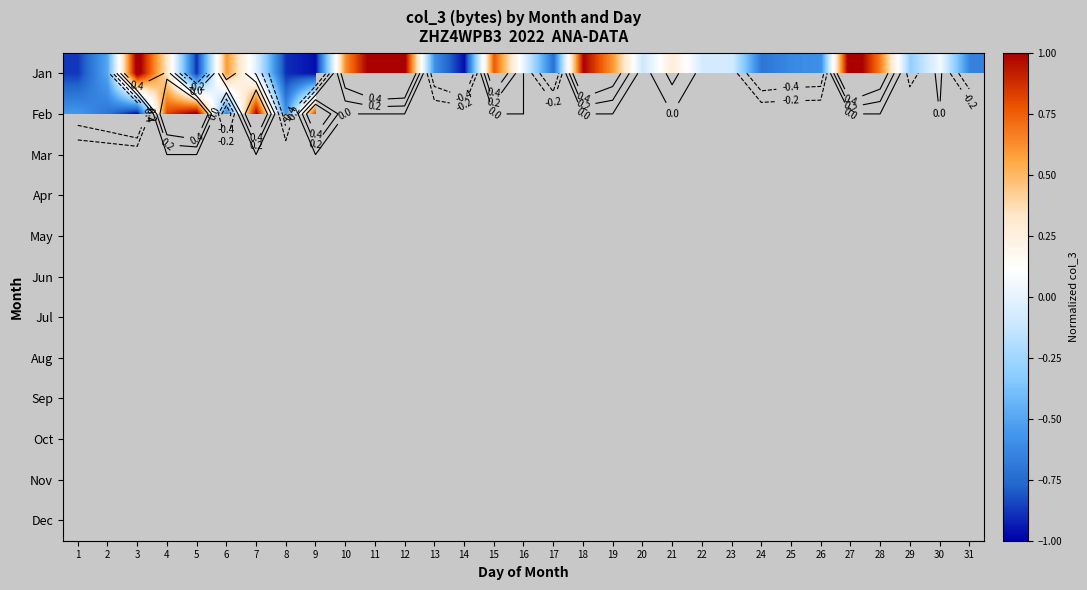

Between 19 and 4, which is larger?

19